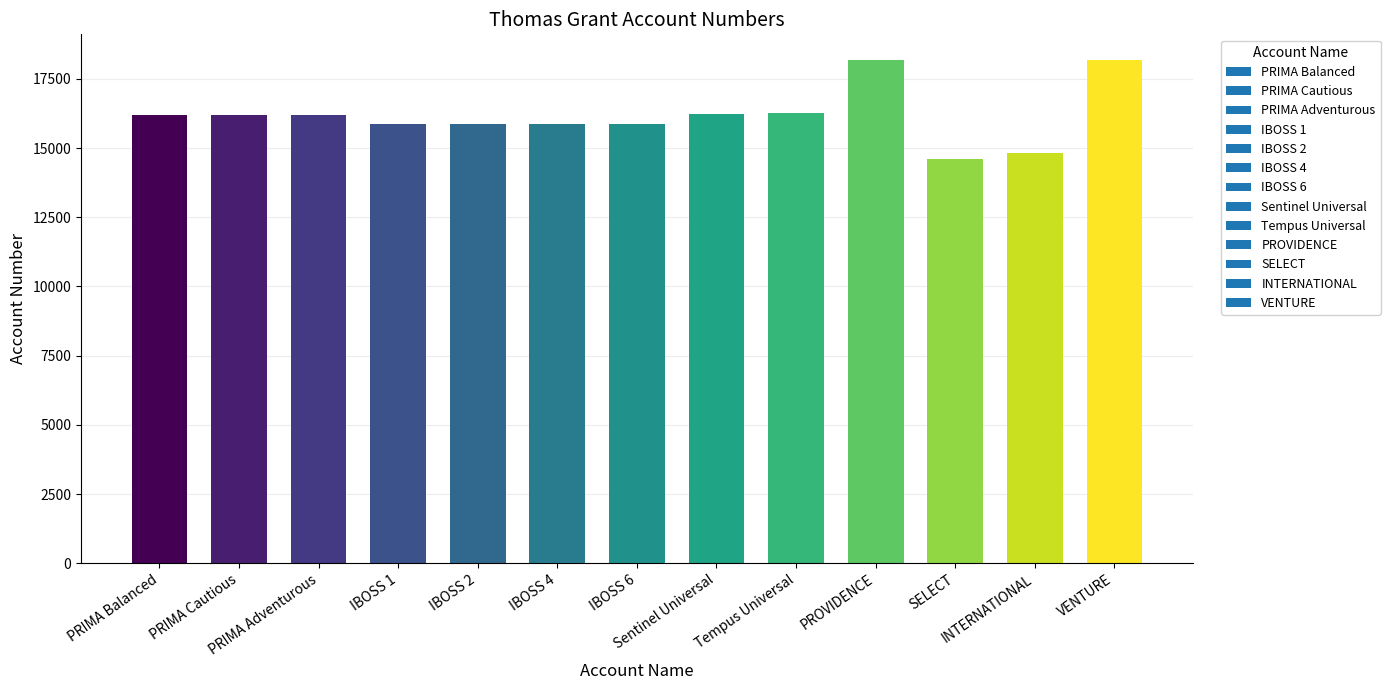

Which has a higher value, SELECT or PRIMA Adventurous?

PRIMA Adventurous